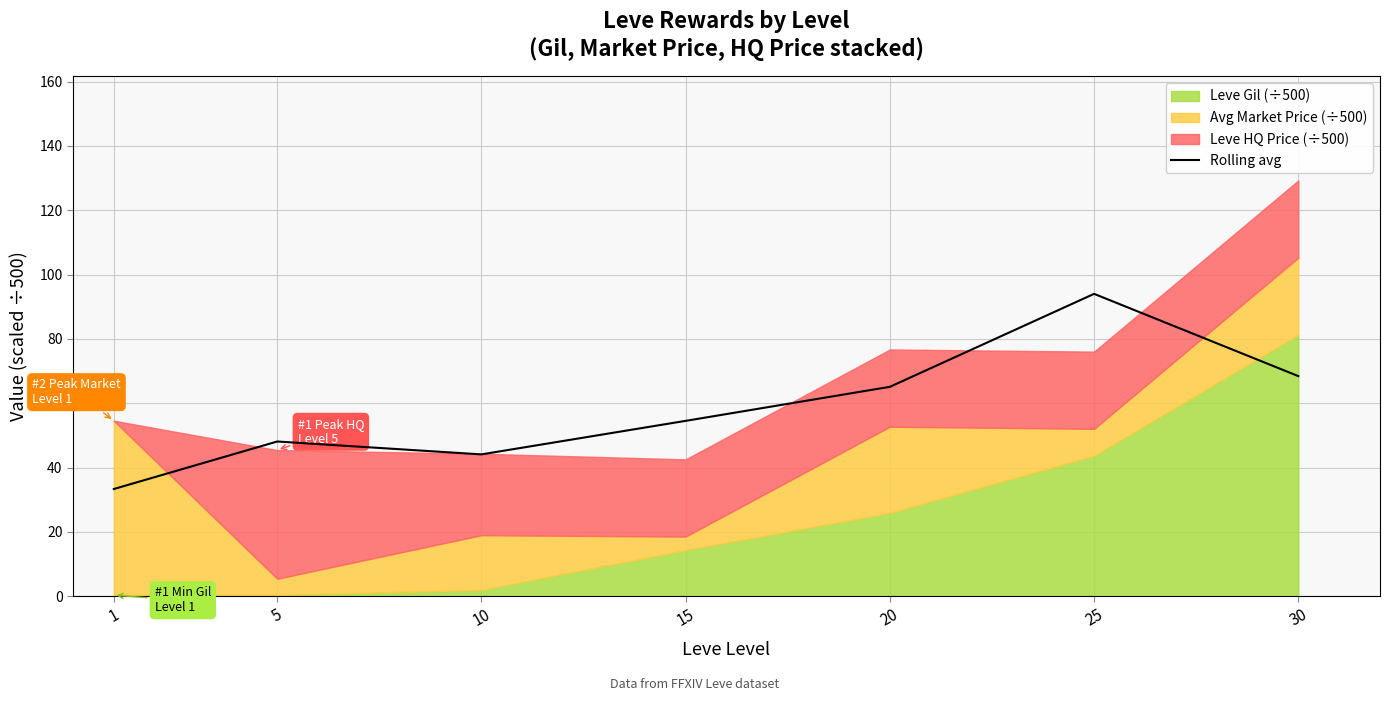

At which category does the data reach its first local valley?

10